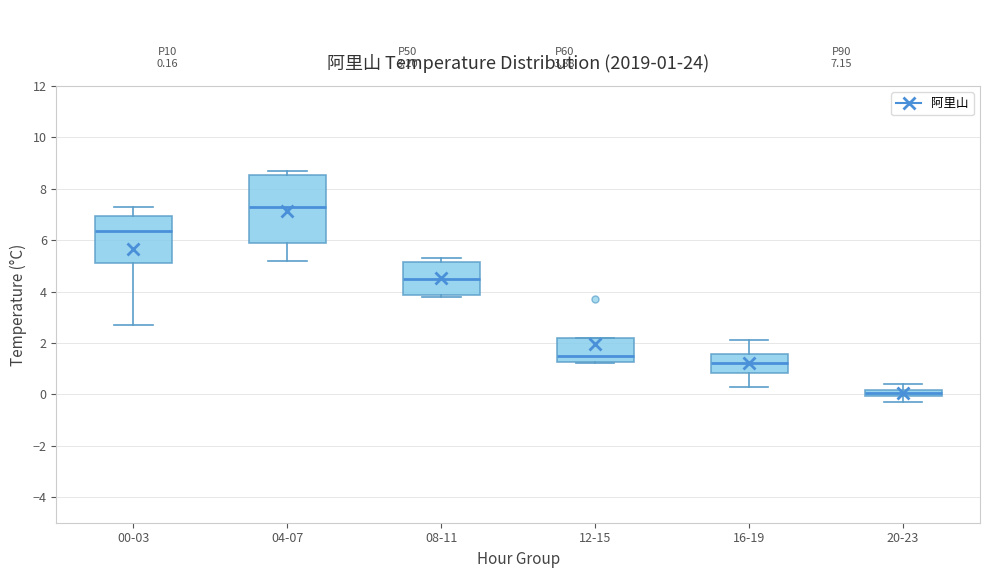

Which box has the highest median line?

04-07